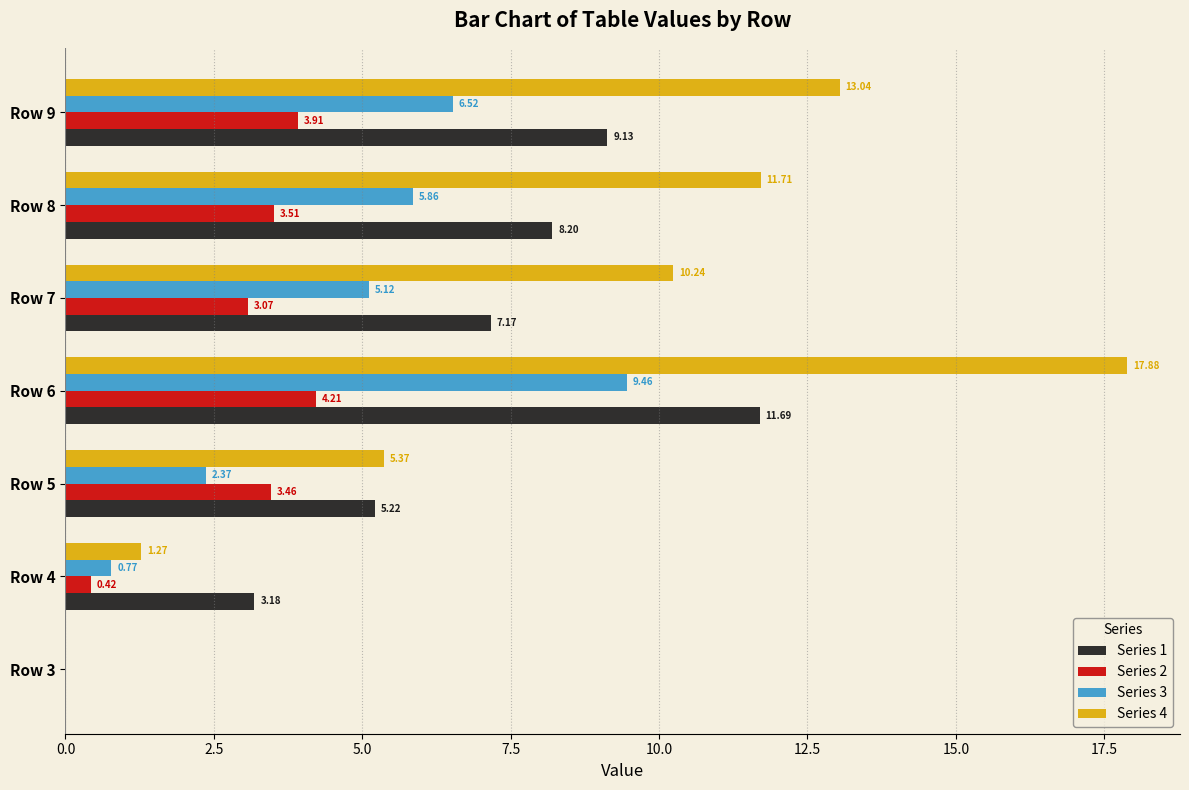

Which series has the largest total across all categories?

Series 4